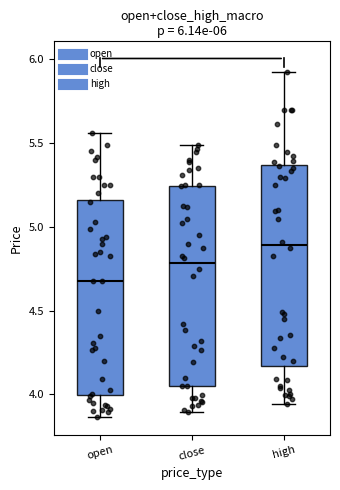

Which box has the highest median line?

high